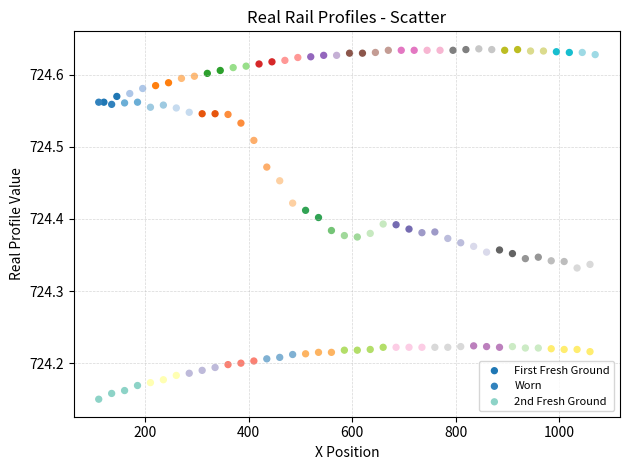

Which series reaches the maximum Y coordinate?

First Fresh Ground